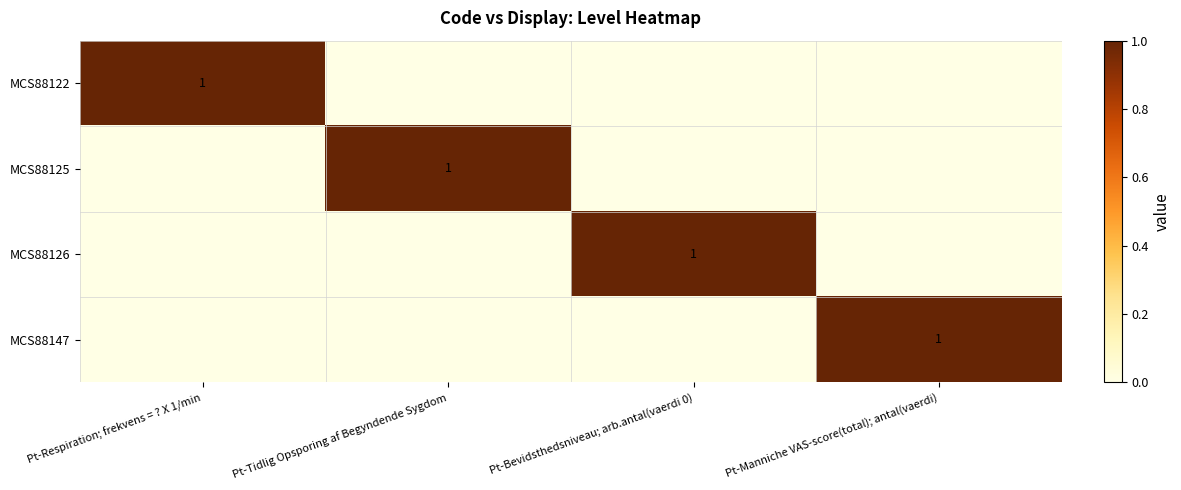

The value of MCS88147 at Pt-Manniche VAS-score(total); antal(vaerdi) is 2. True or false?

False